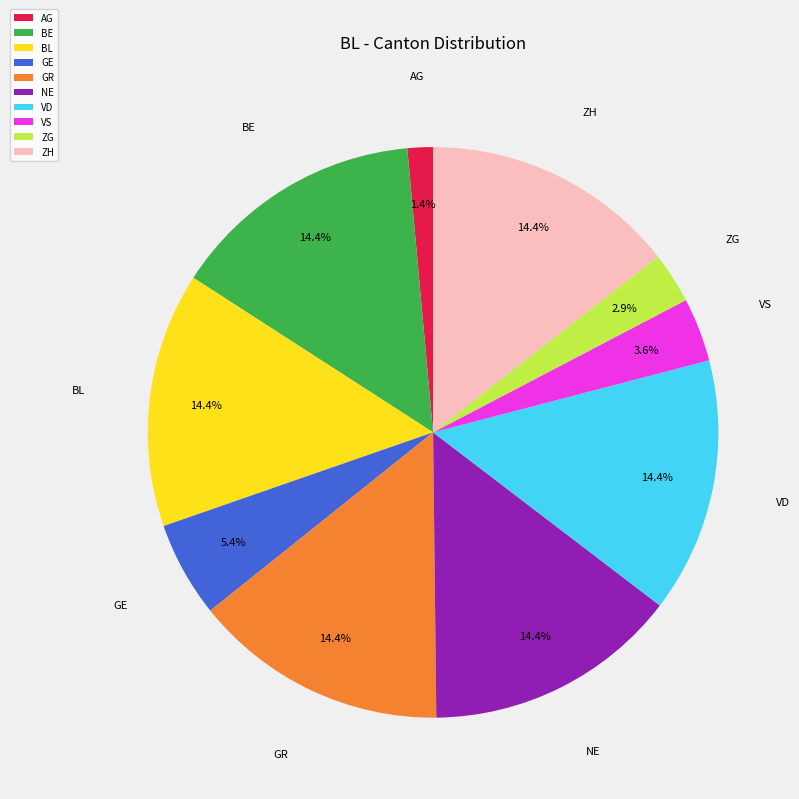

Is there a majority slice in this chart?

No